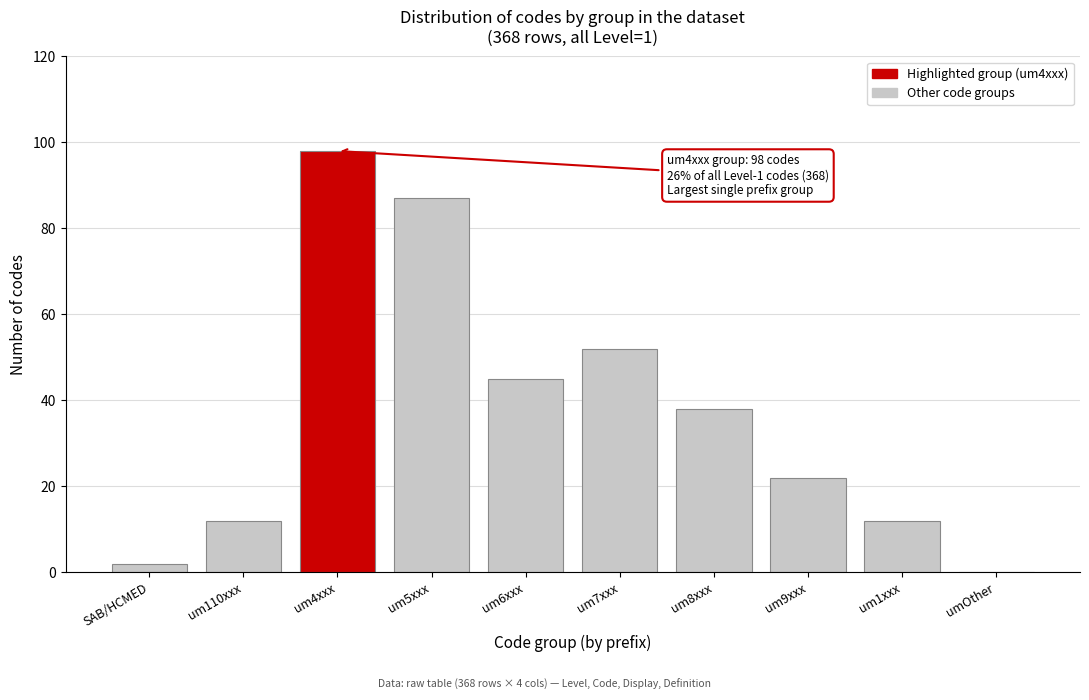

Reading right to left, extract all data points from this chart.

umOther=0	um1xxx=12	um9xxx=22	um8xxx=38	um7xxx=52	um6xxx=45	um5xxx=87	um4xxx=98	um110xxx=12	SAB/HCMED=2